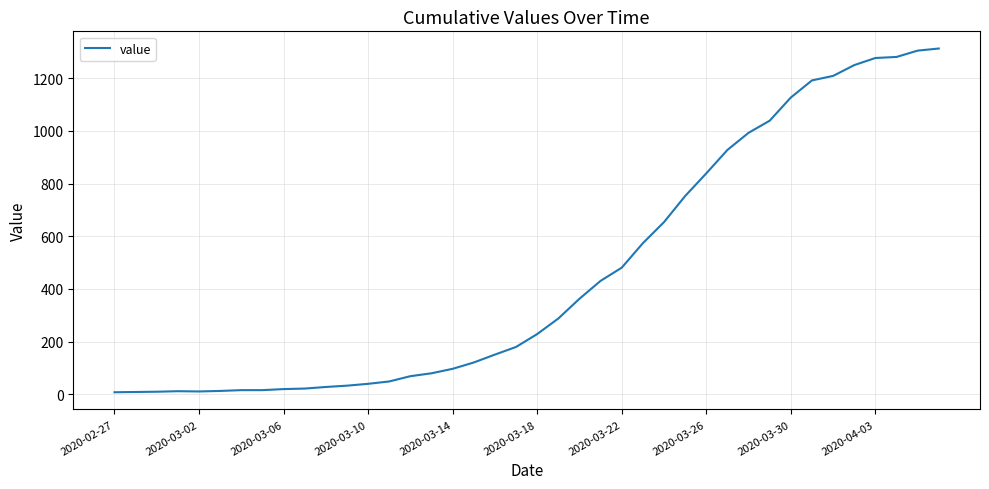

What is the sum of all values?

18511